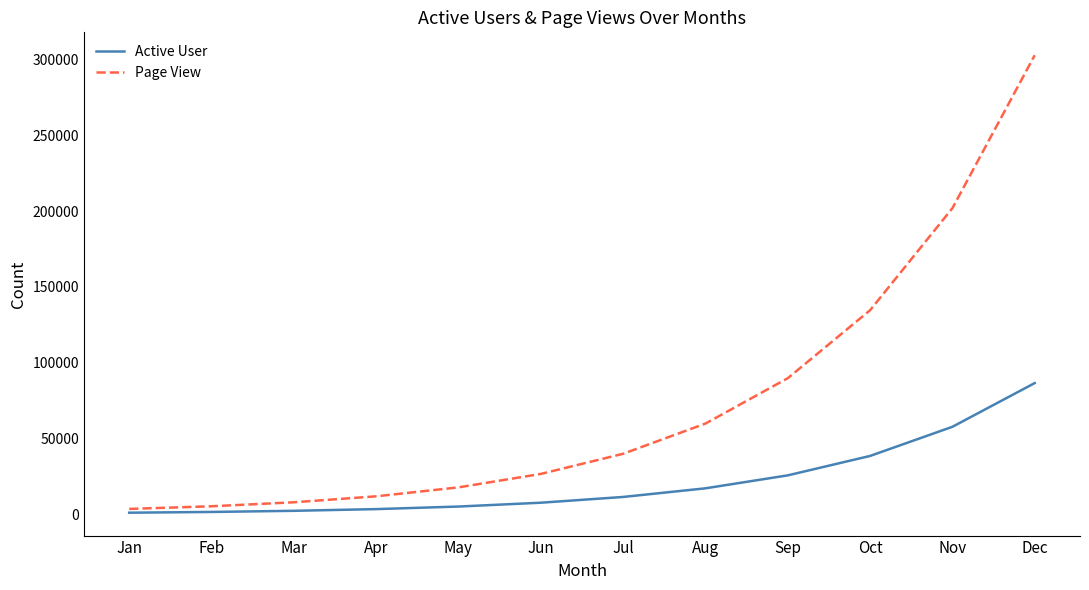

Where is Page View nearest to the value 153160?

Oct